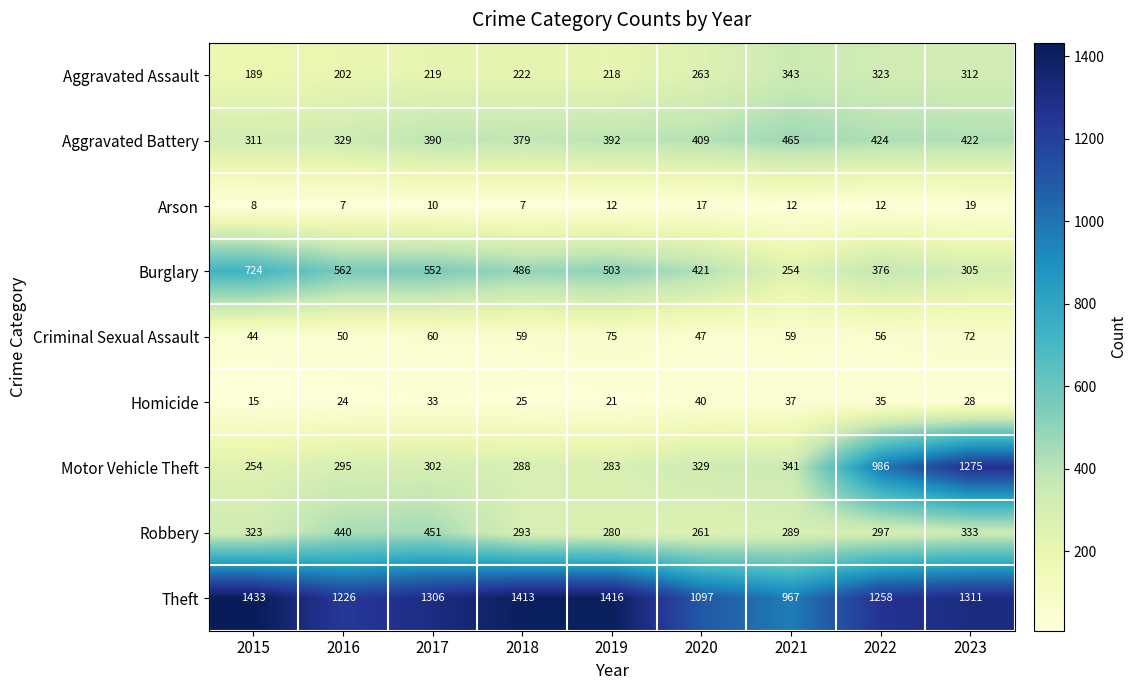

Where does the Theft series first go above 1306?

2015